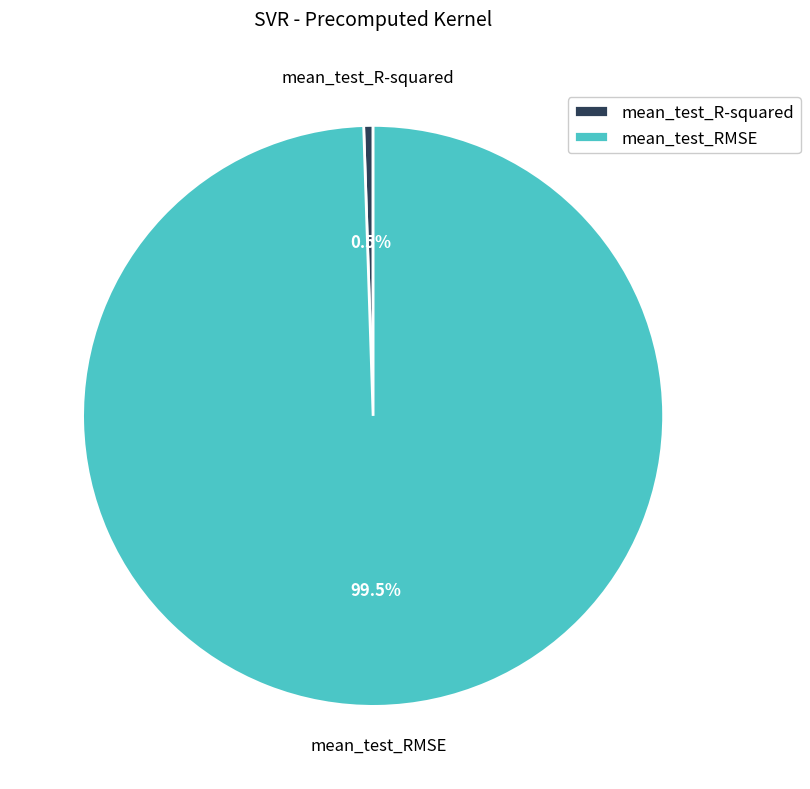

Is the sum of mean_test_RMSE and mean_test_R-squared greater than half?

Yes